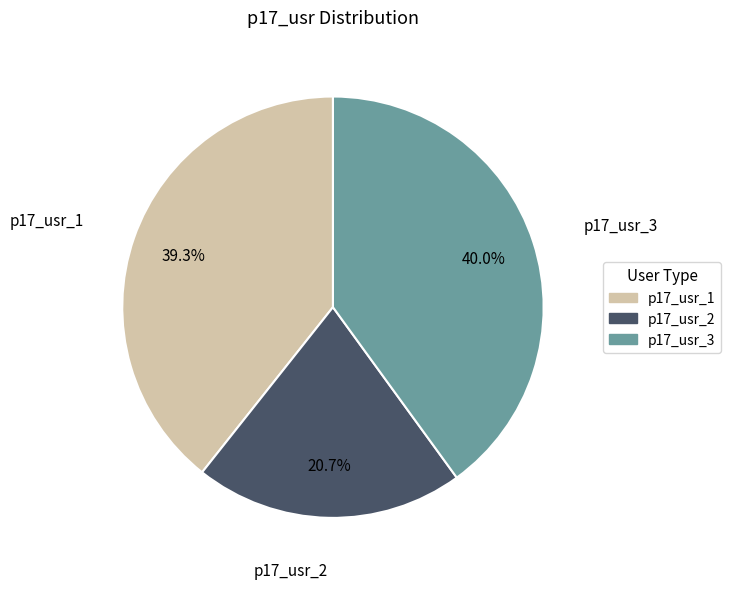

Is it true that p17_usr_3 is 49% of the pie?

False